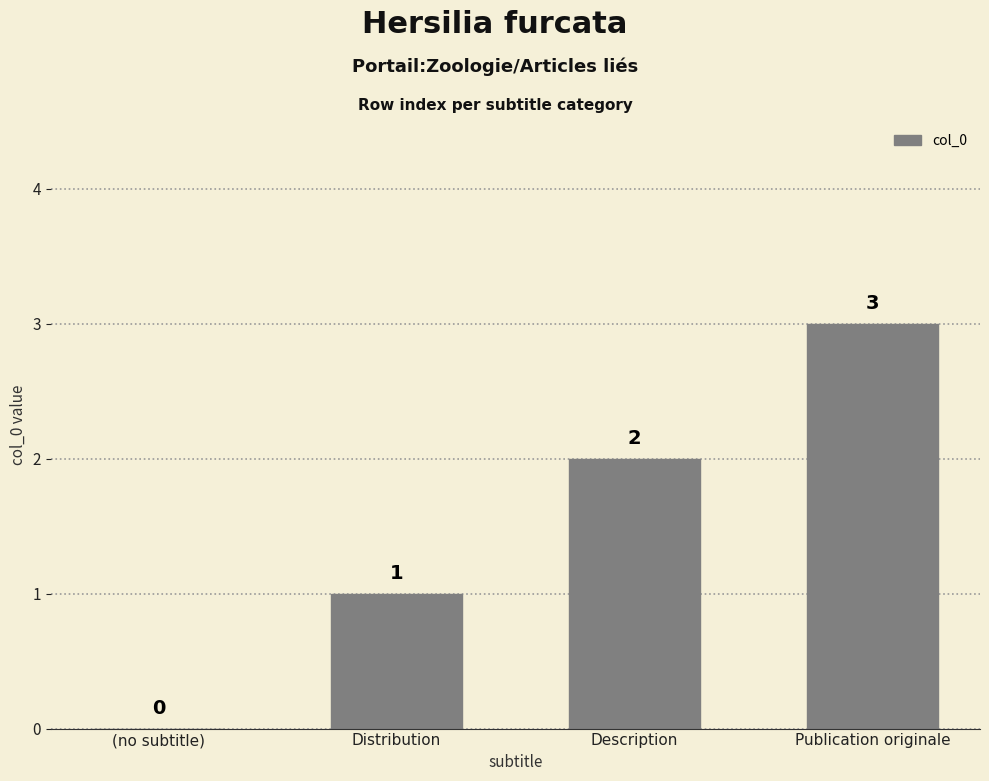

Between (no subtitle) and Distribution, which is larger?

Distribution